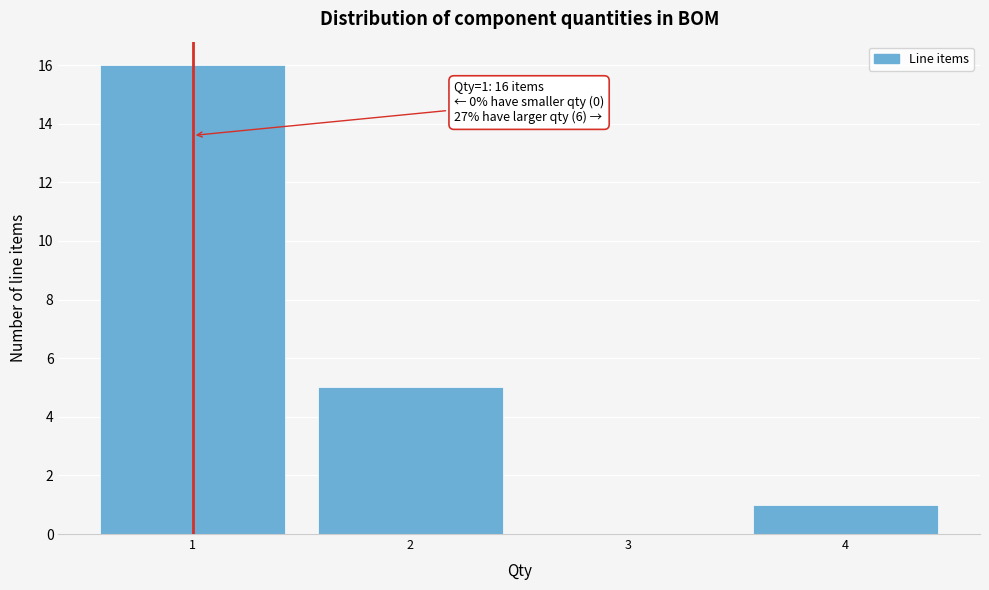

Reading left to right, what are all the values shown in this chart?

1=16	2=5	3=0	4=1